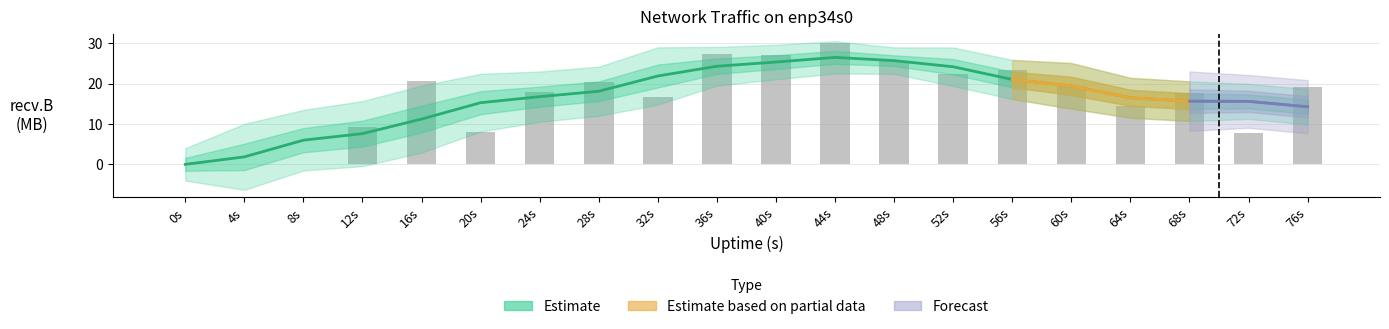

Reading left to right, transcribe all the data shown in this chart.

0s=0.0	4s=0.0	8s=0.0	12s=9.3	16s=20.7	20s=8.1	24s=18.0	28s=20.3	32s=16.7	36s=27.4	40s=27.0	44s=30.1	48s=25.5	52s=22.5	56s=23.4	60s=19.4	64s=14.4	68s=17.6	72s=7.7	76s=19.2